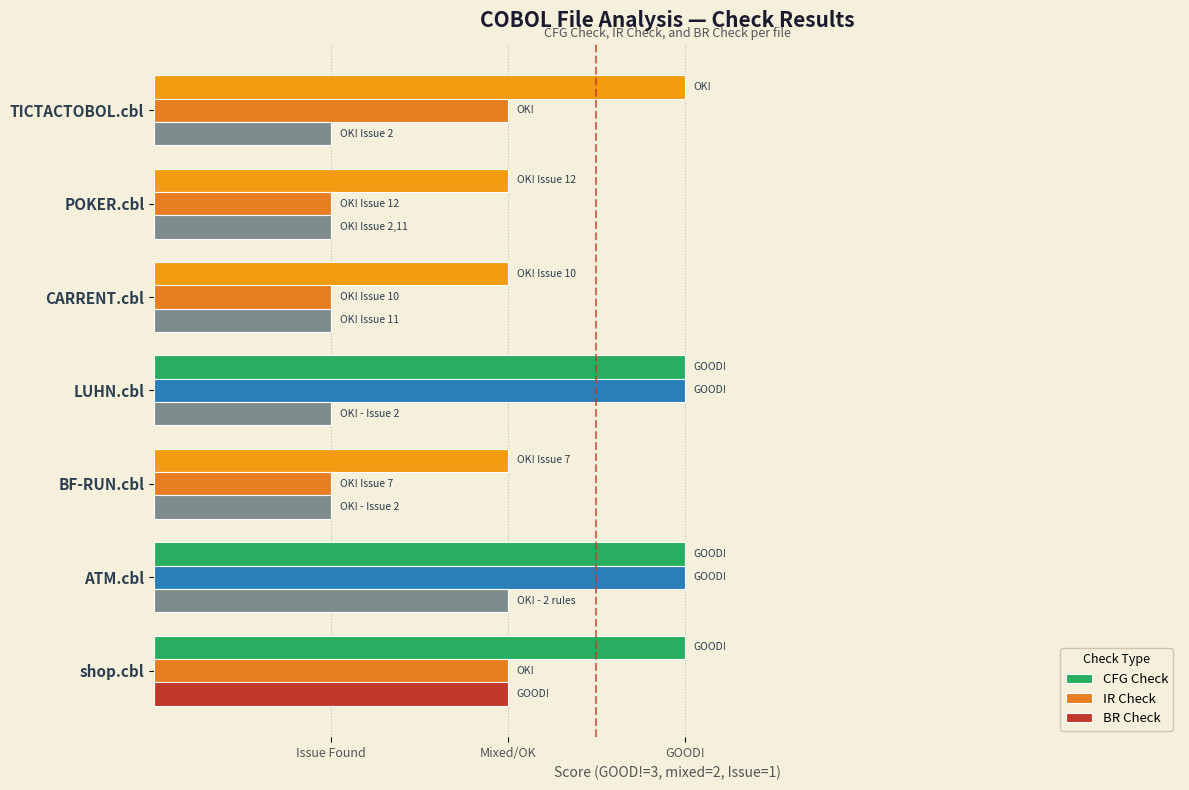

What are all the series names shown in the legend?

CFG Check, IR Check, BR Check